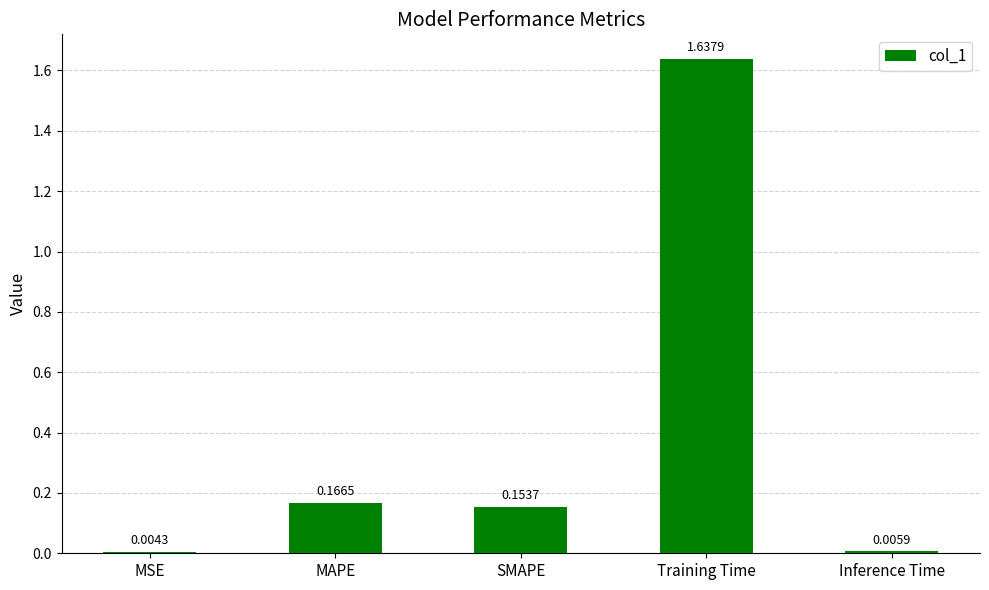

At which label is the value closest to 0?

MSE